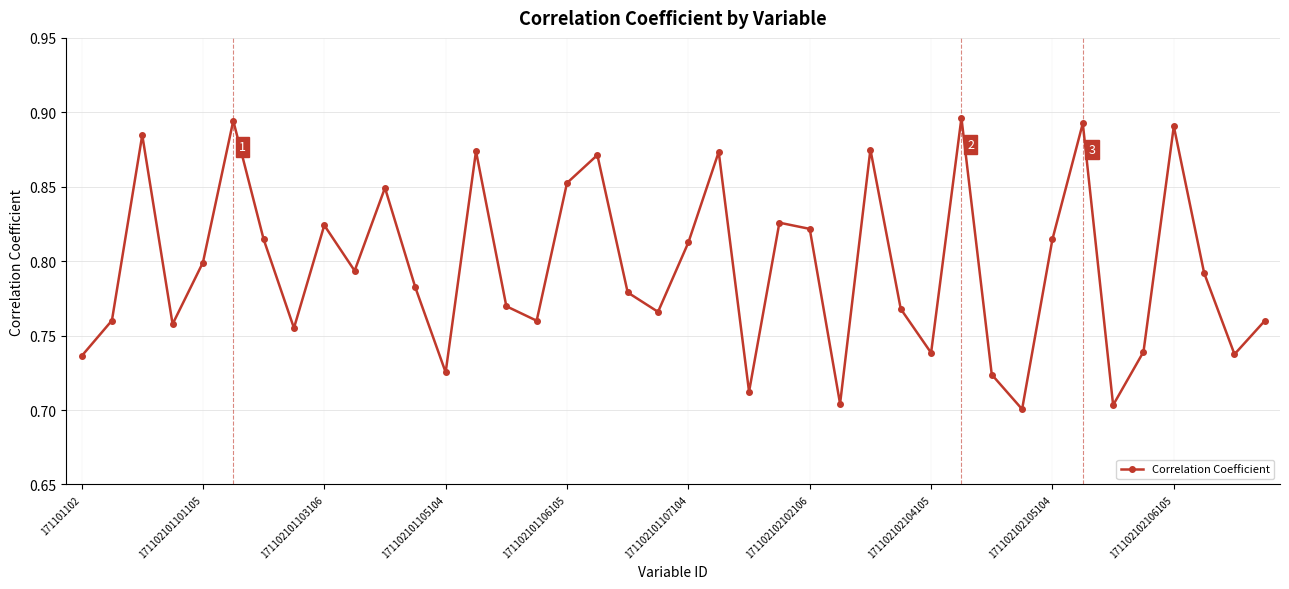

Count the values in the range 0 to 1.

40